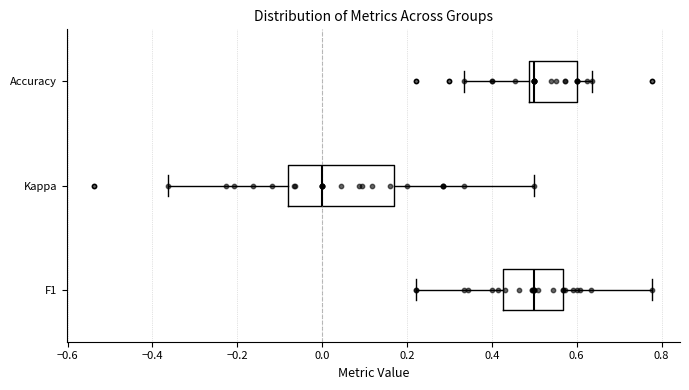

Where is the right edge of the box for Kappa on the x-axis? The values are not printed on the chart, so give them approximately, as read against the axis.

0.18